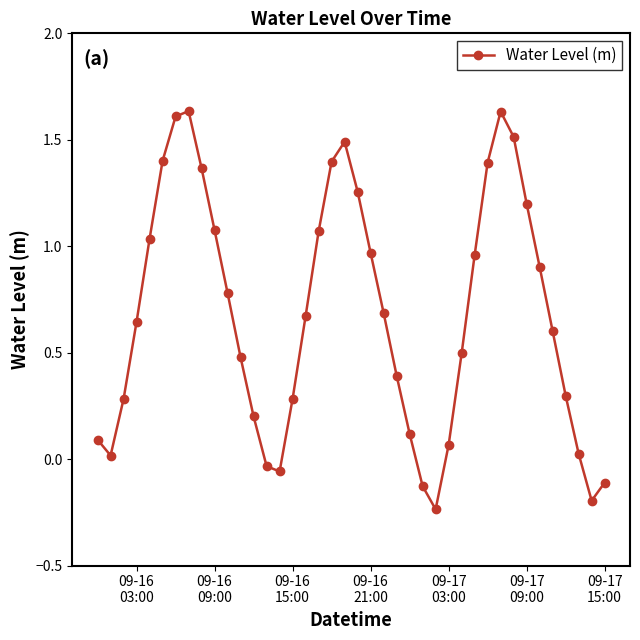

What is the difference between the second highest and second lowest values?

1.8